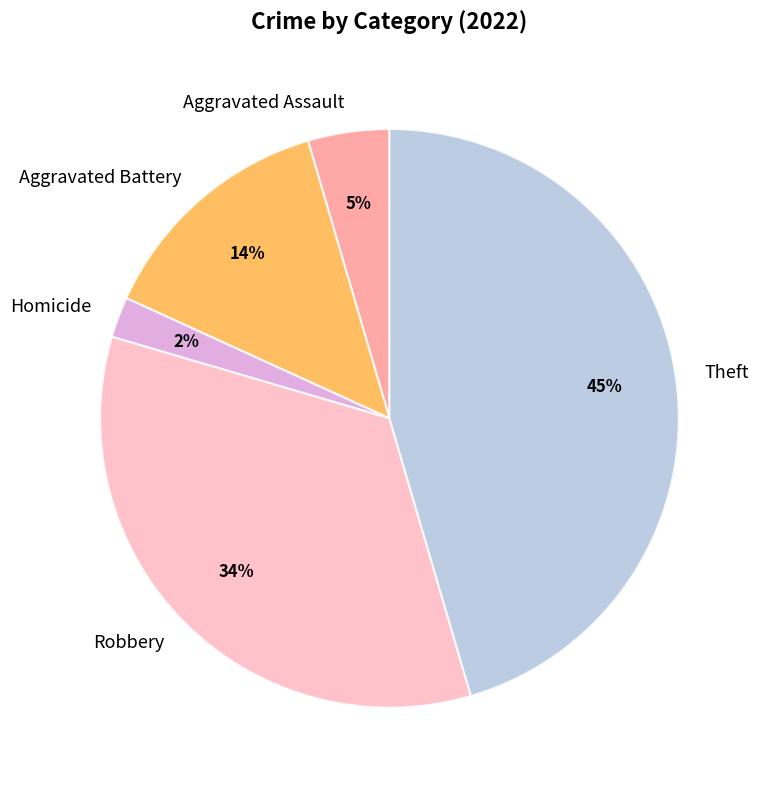

To the nearest percent, what is the combined percentage of Homicide and Aggravated Battery?

16%